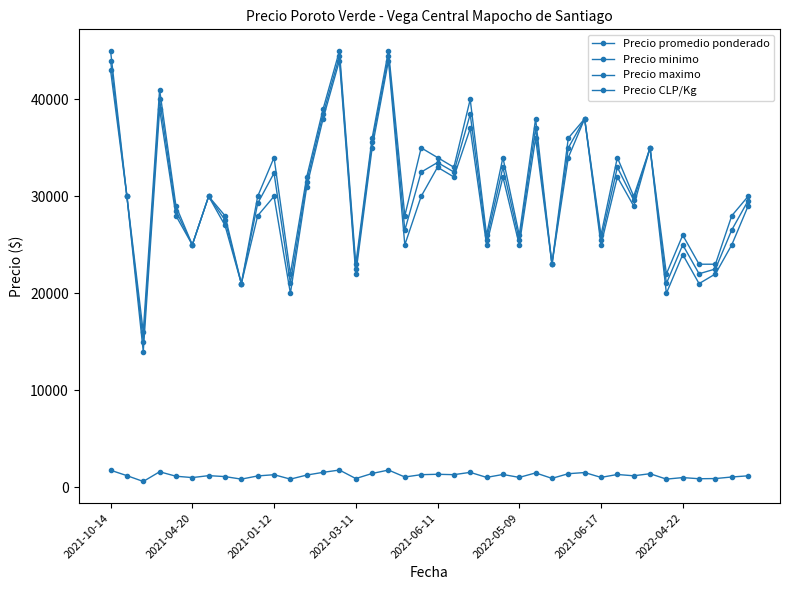

How many data points does each series have?

40